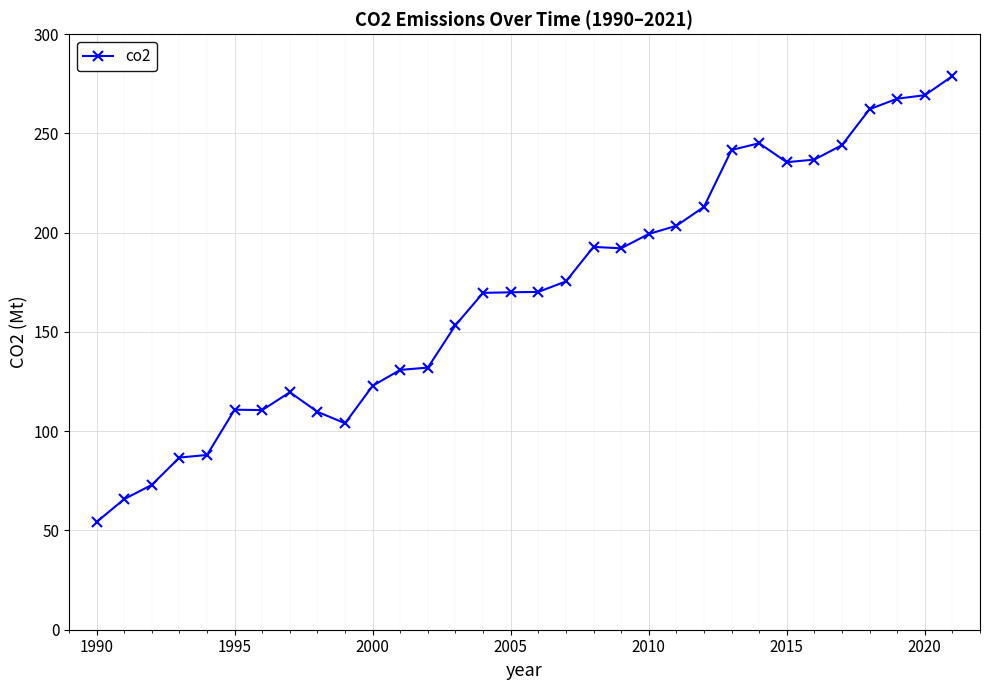

True or false: the data has more than 2 interior local peaks.

True